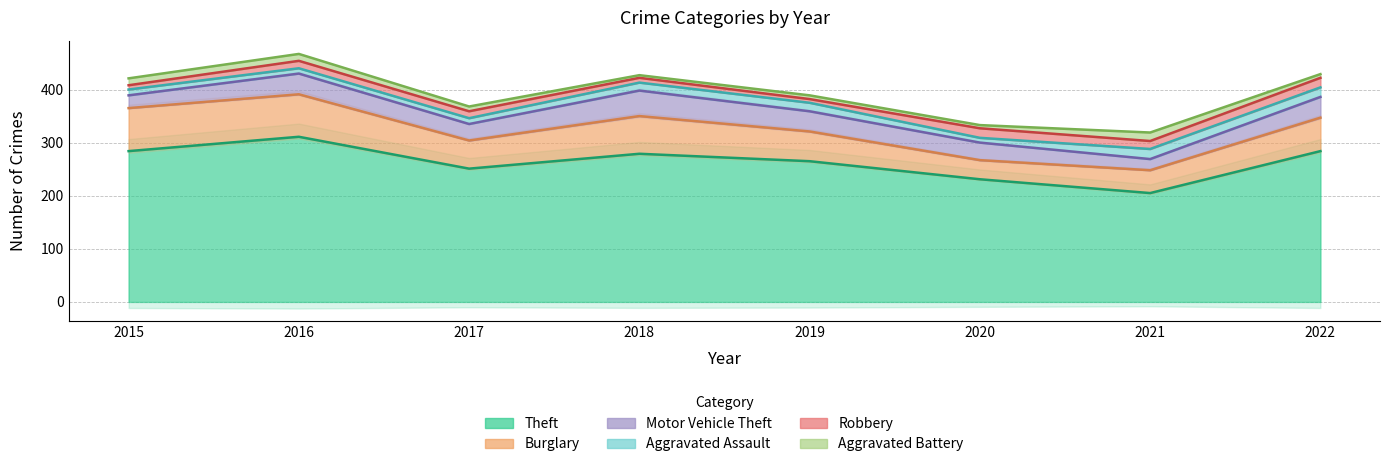

How many lines are shown in the chart?

6